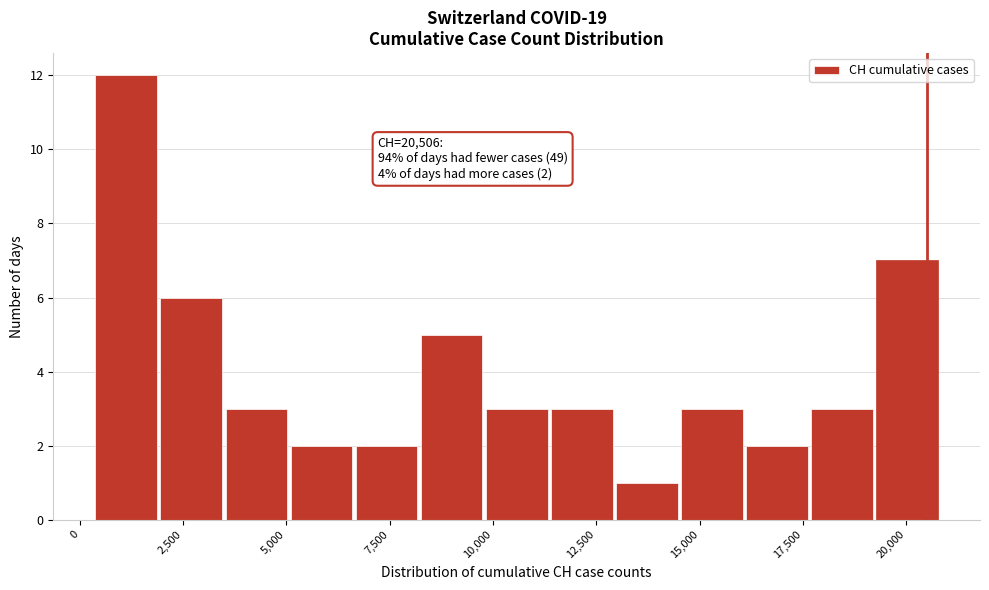

Read against the x-axis, roughly where is the centre of the tallest bar?

1000